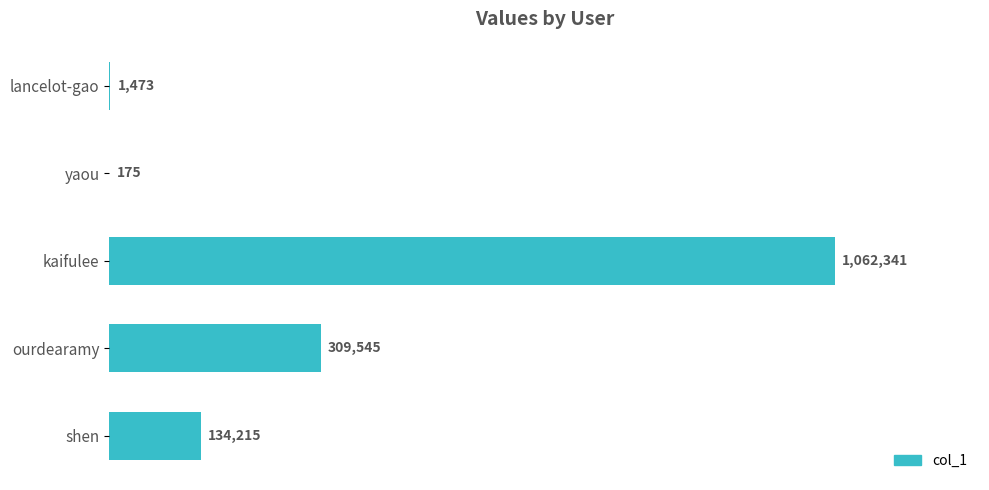

What is the sum of all values?

1507749